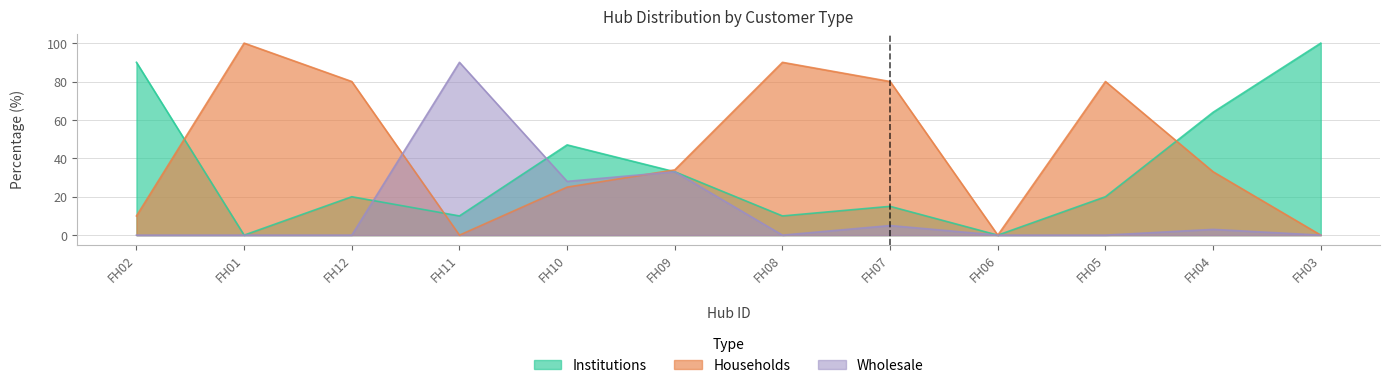

What are all the series names shown in the legend?

Institutions, Households, Wholesale